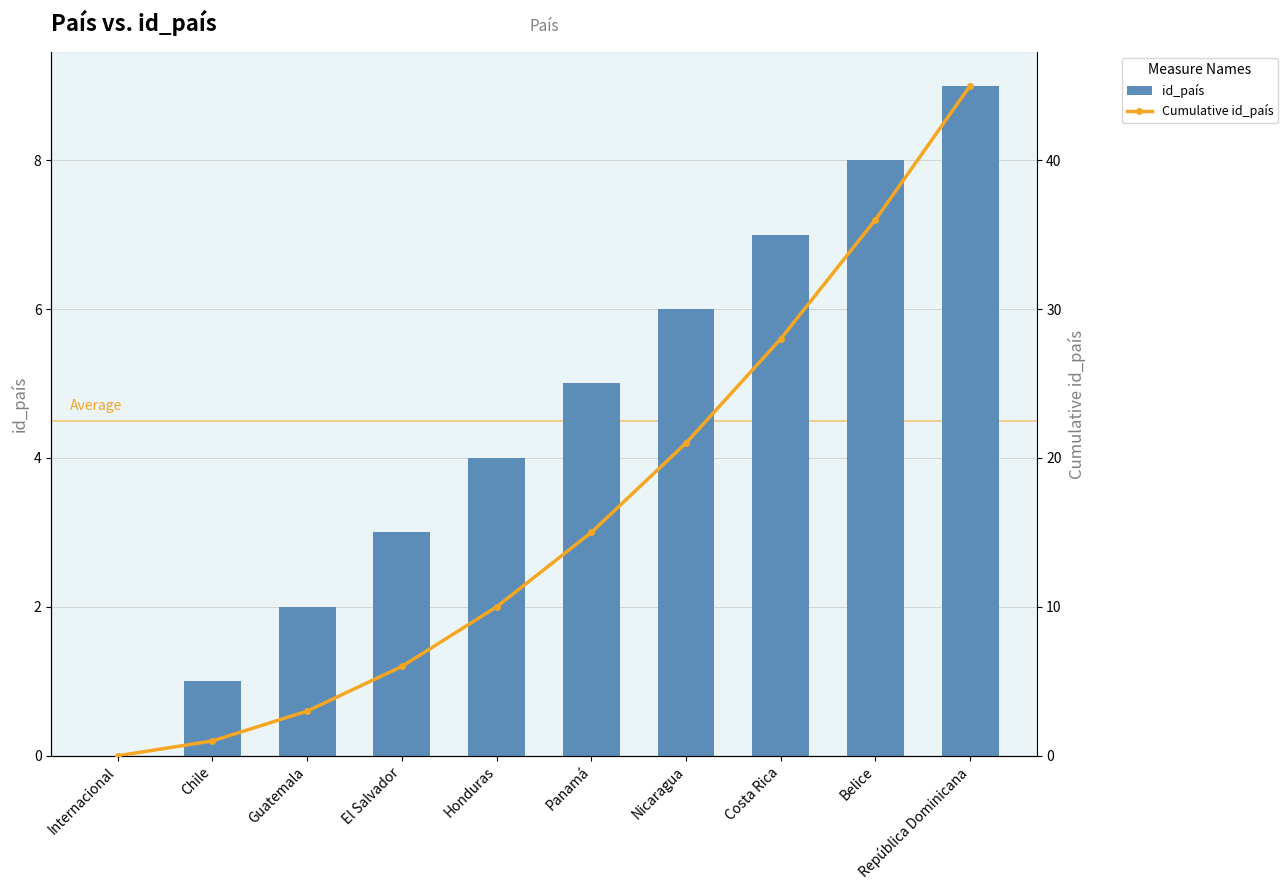

True or false: id_país has a value of 1 at Chile.

True